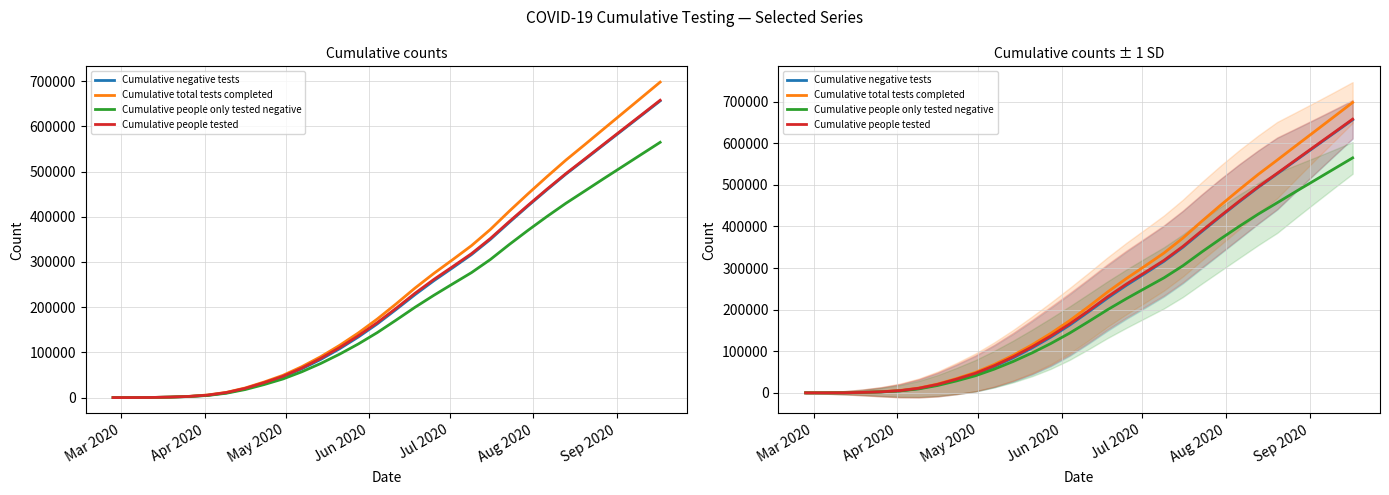

True or false: Cumulative people only tested negative has a value of 260 at May 2020.

False